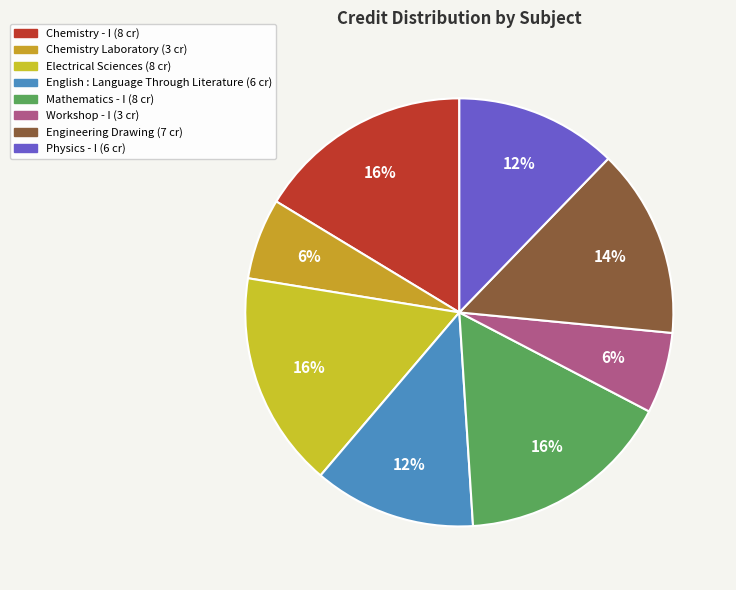

How many segments does this pie chart have?

8